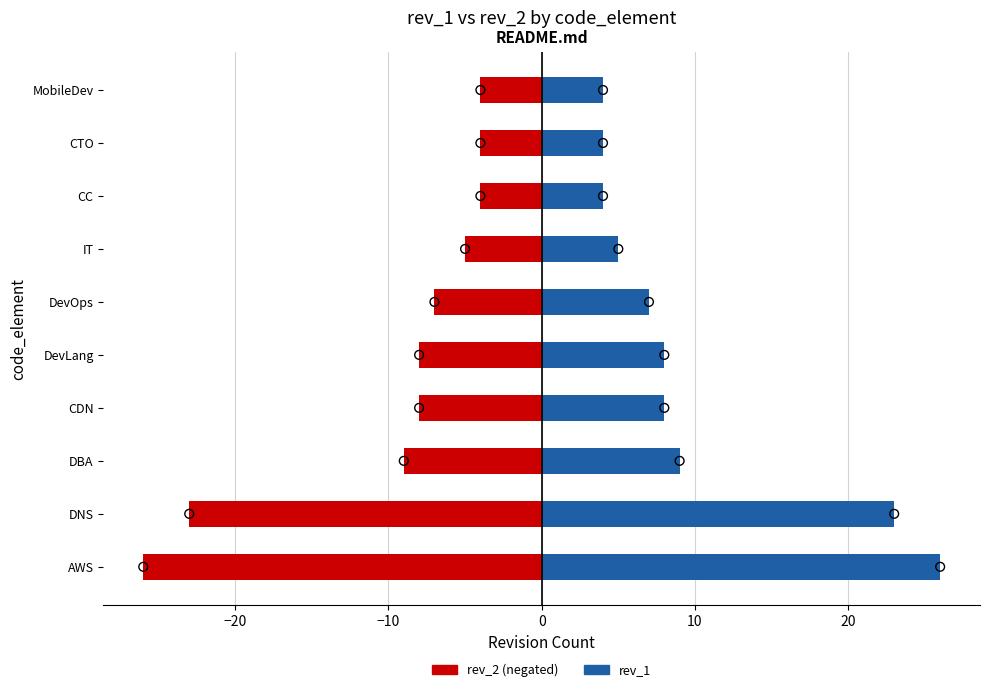

Which series contains the lowest Y value?

rev_2